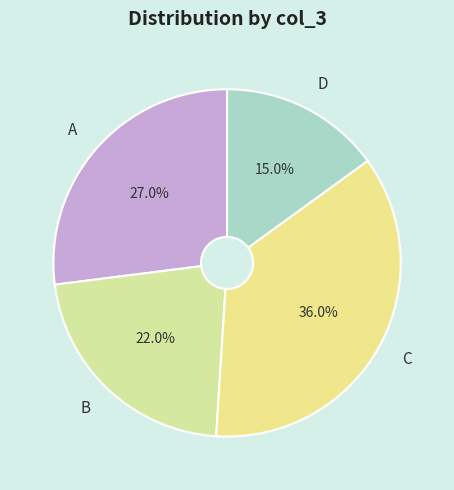

Is there a majority slice in this chart?

No